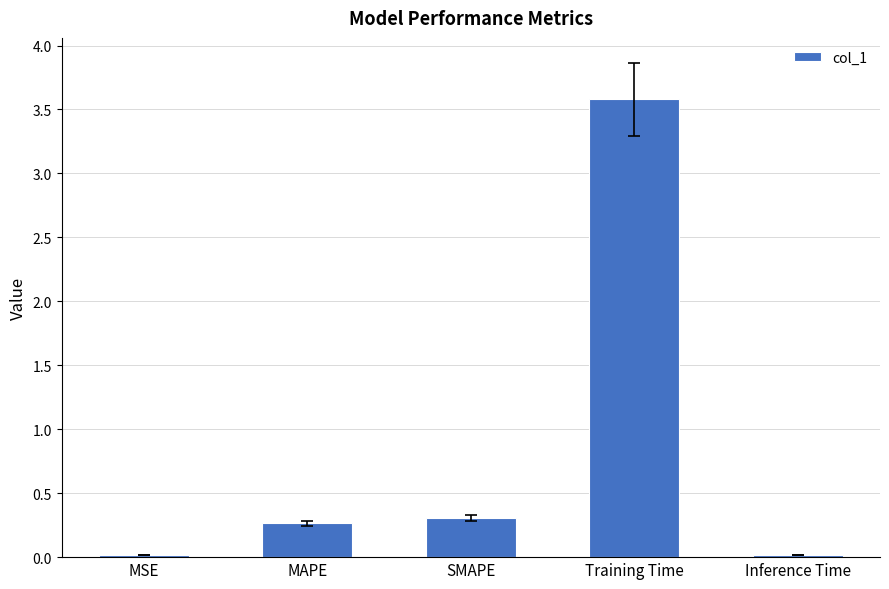

Which category has the highest value across all series?

Training Time